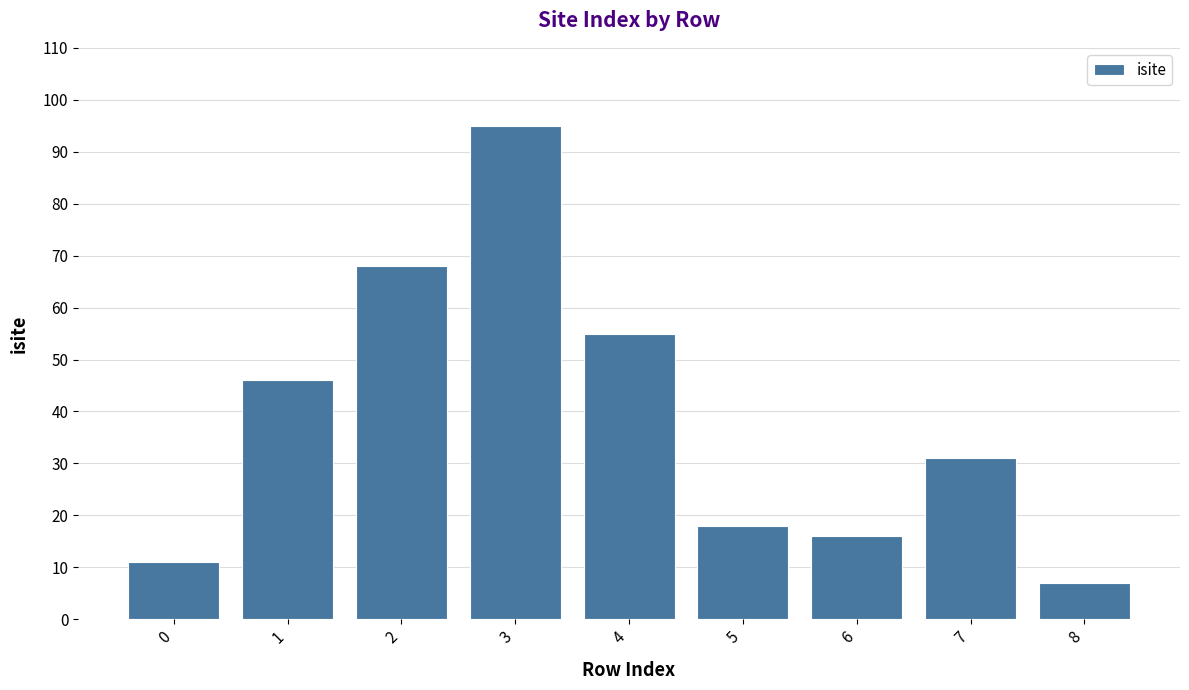

What is the difference between the second highest and second lowest values?

57